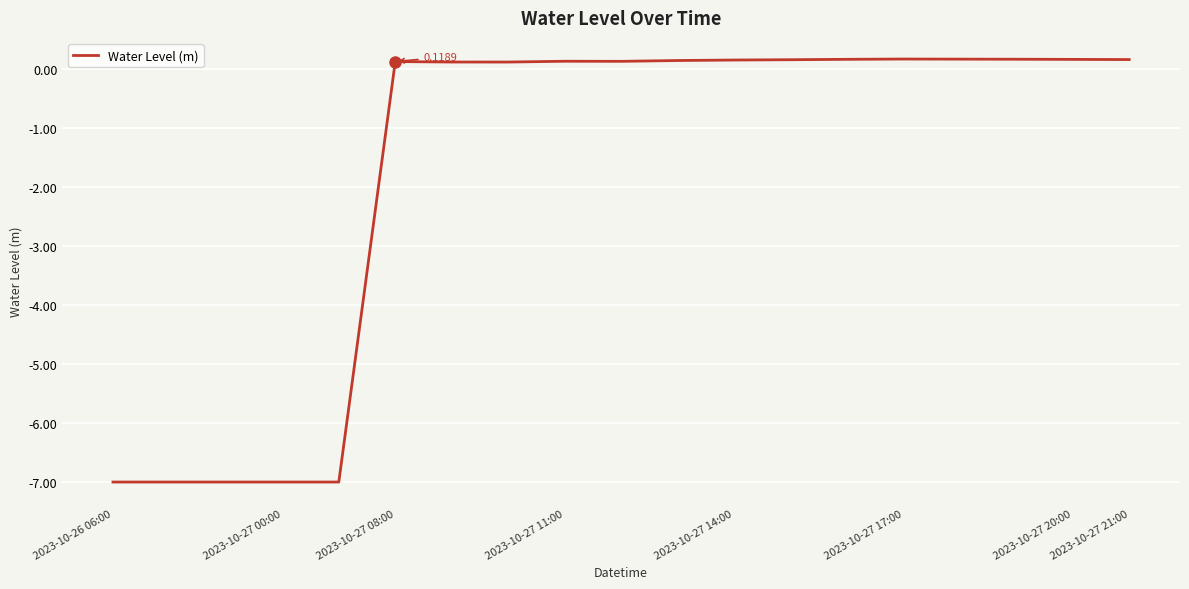

How many interior local valleys (lower than both neighbors) does the data have?

2